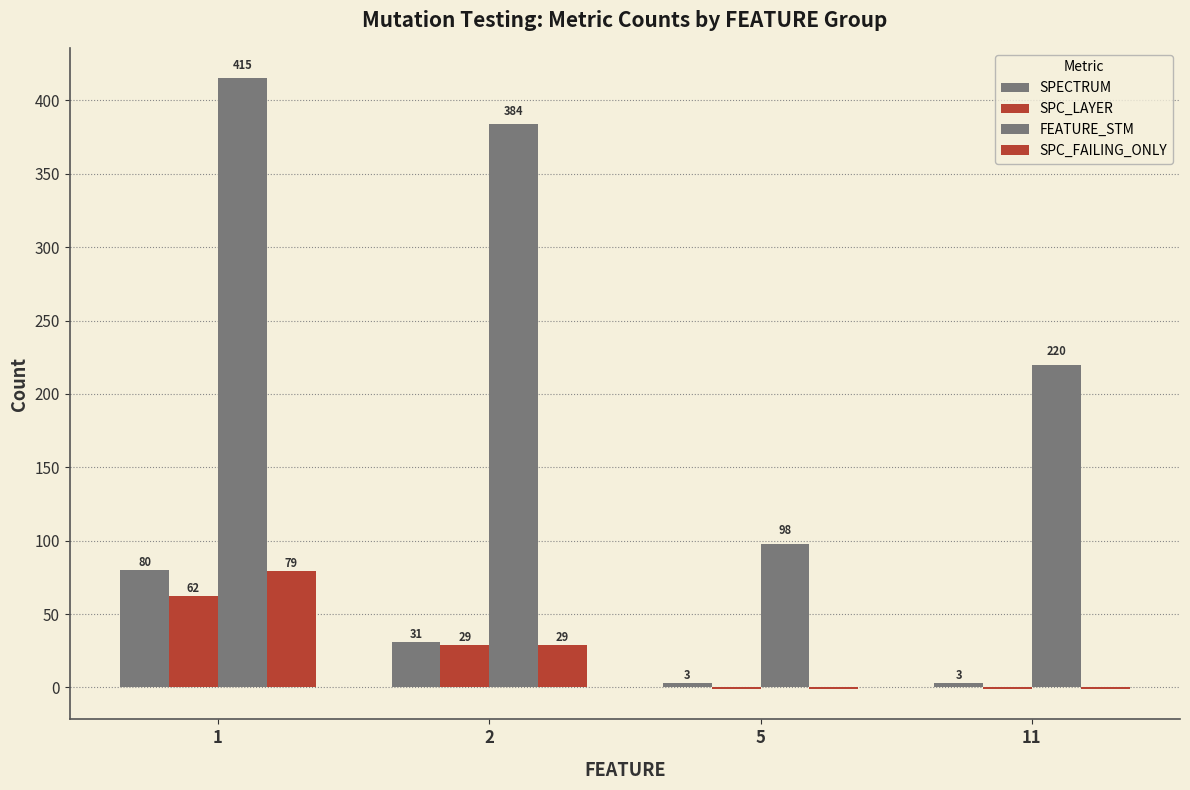

How many positive values does the SPC_LAYER series have?

2